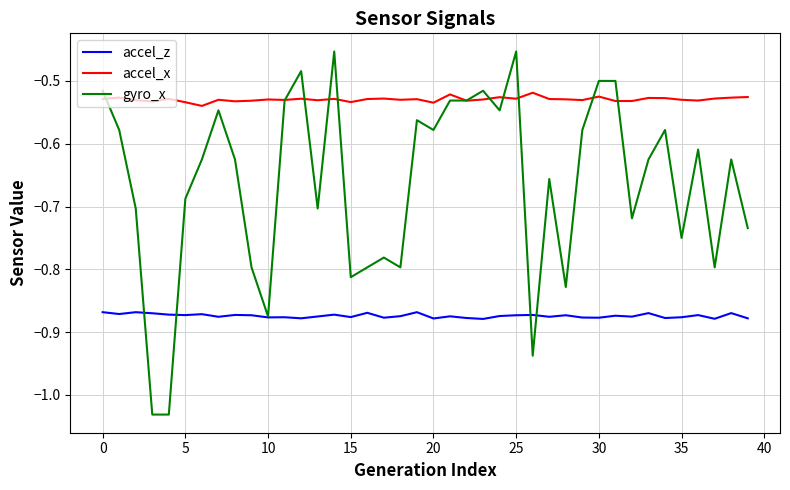

True or false: gyro_x and accel_z intersect in this chart.

True